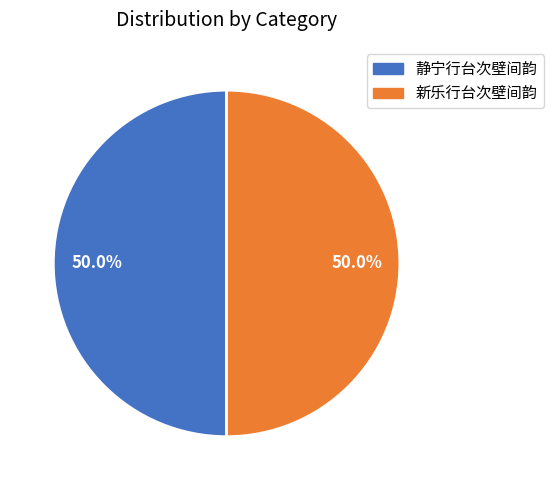

Is the sum of 新乐行台次壁间韵 and 静宁行台次壁间韵 greater than half?

Yes